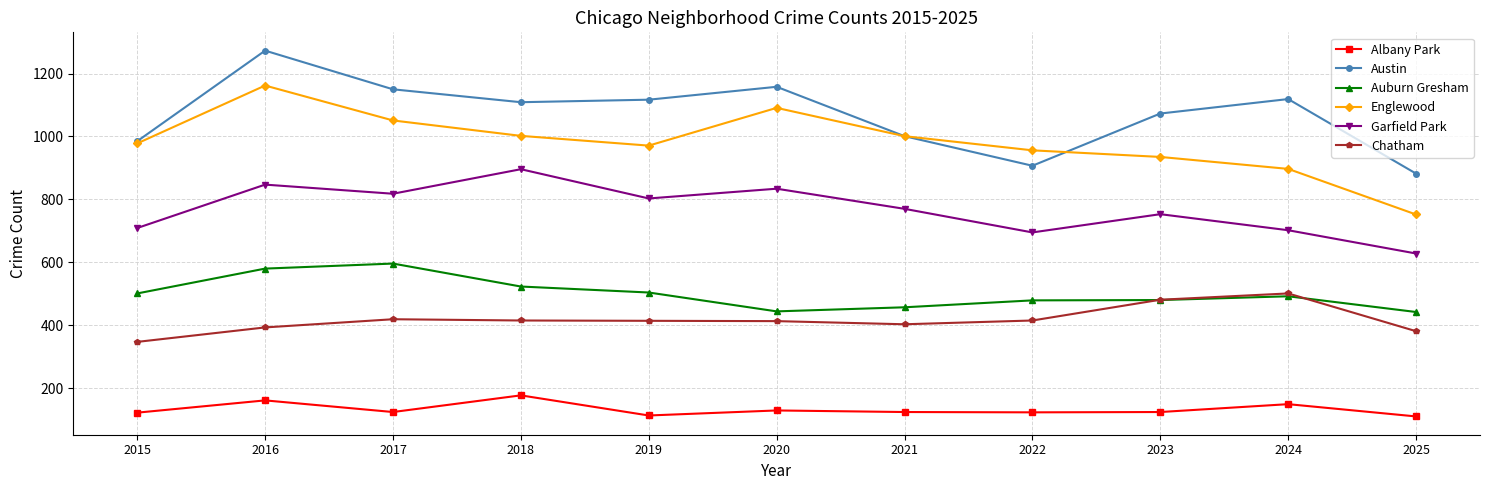

Does the chart display data point markers on the line(s)?

Yes